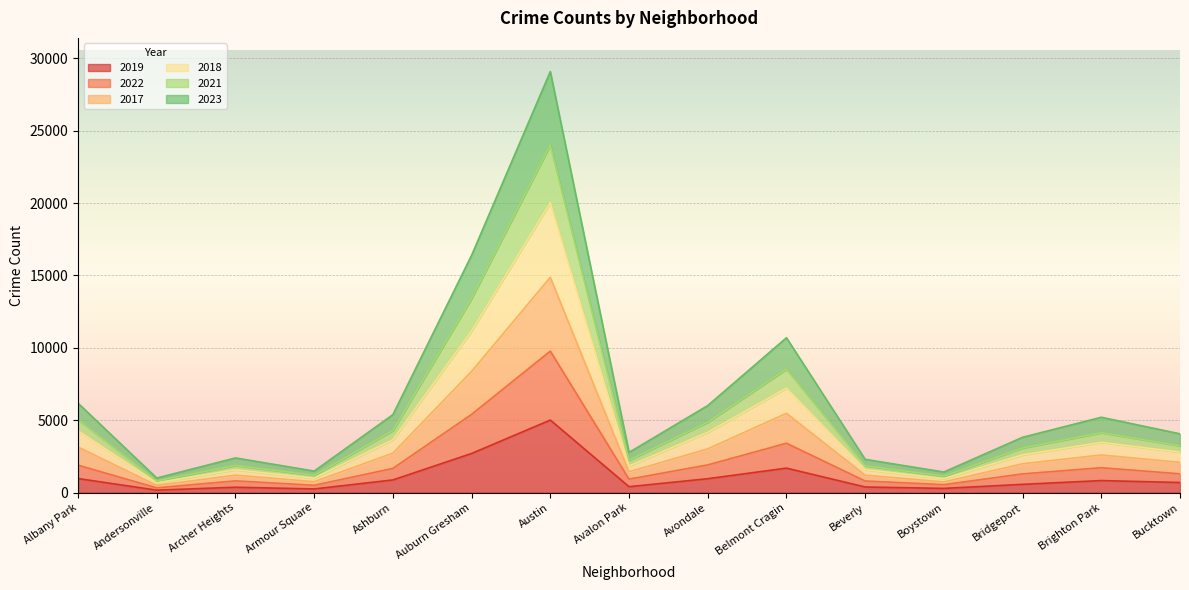

In 2022, how many points are higher than both neighbors (excluding endpoints)?

4